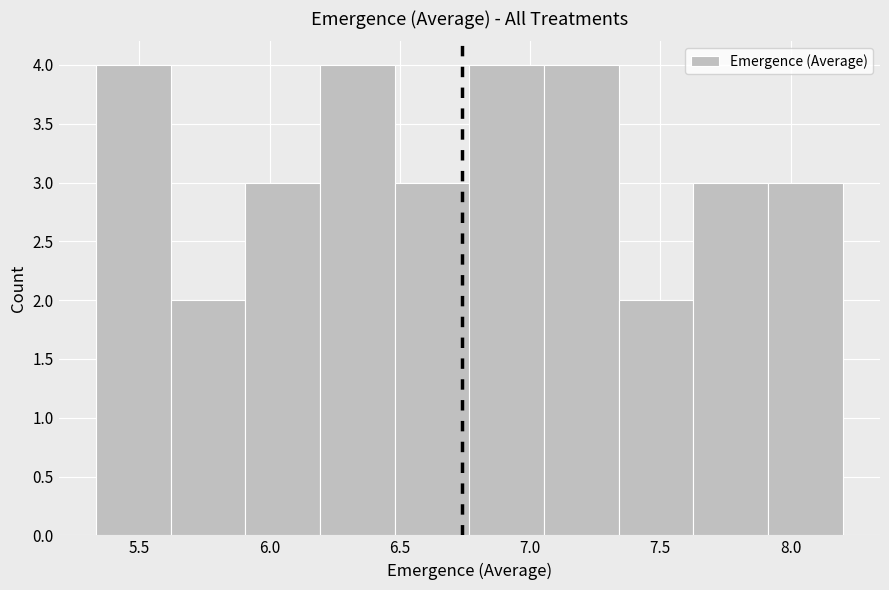

Reading left to right, transcribe this chart: for each bar, give the range it covers on the x-axis and its height. Neither the bar edges nor the heights are printed on the chart, so give them approximately, as read against the axes.

5.35 to 5.60: 4
5.60 to 5.90: 2
5.90 to 6.20: 3
6.20 to 6.50: 4
6.50 to 6.75: 3
6.75 to 7.05: 4
7.05 to 7.35: 4
7.35 to 7.65: 2
7.65 to 7.90: 3
7.90 to 8.20: 3